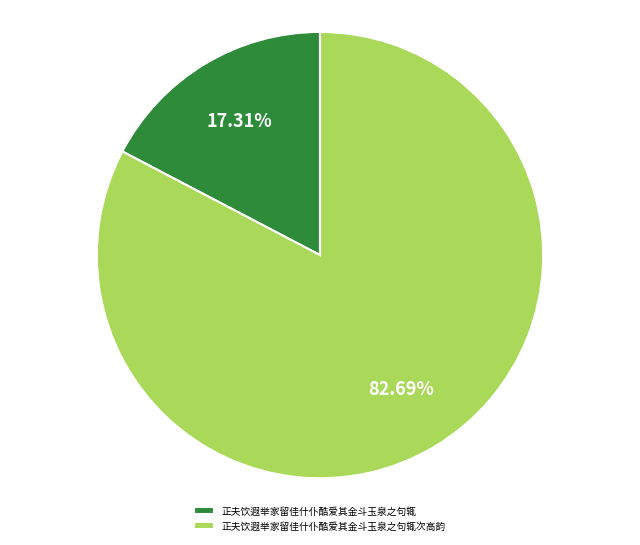

Which category has the smallest portion of the pie?

正夫饮遐举家留佳什仆酷爱其金斗玉泉之句辄